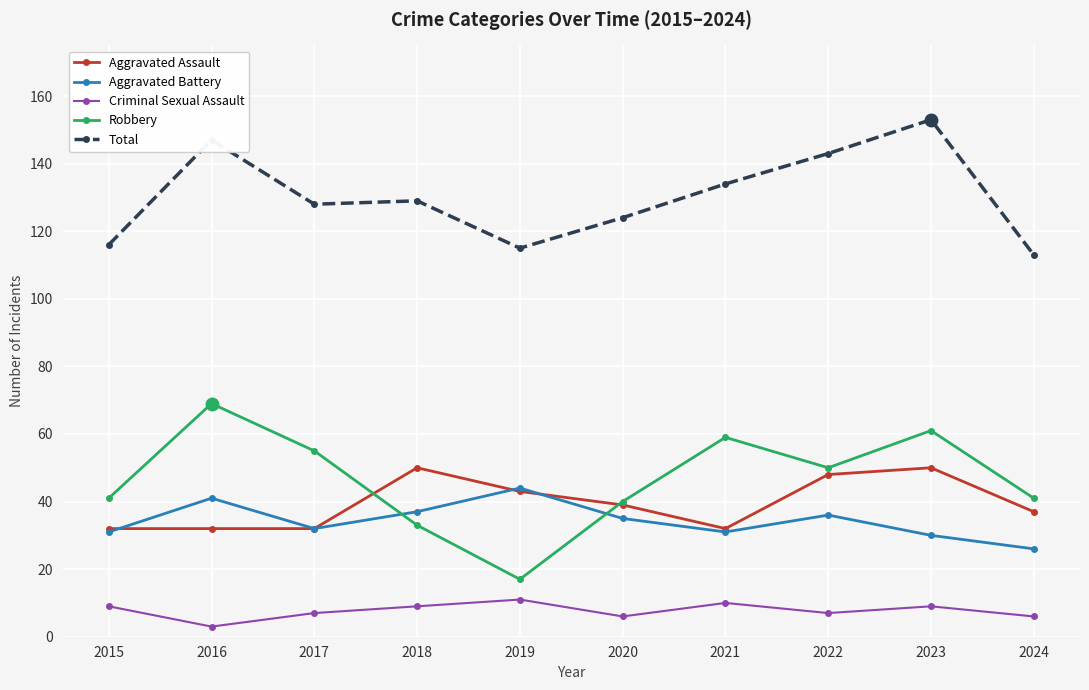

In Criminal Sexual Assault, how many points are lower than both neighbors (excluding endpoints)?

3